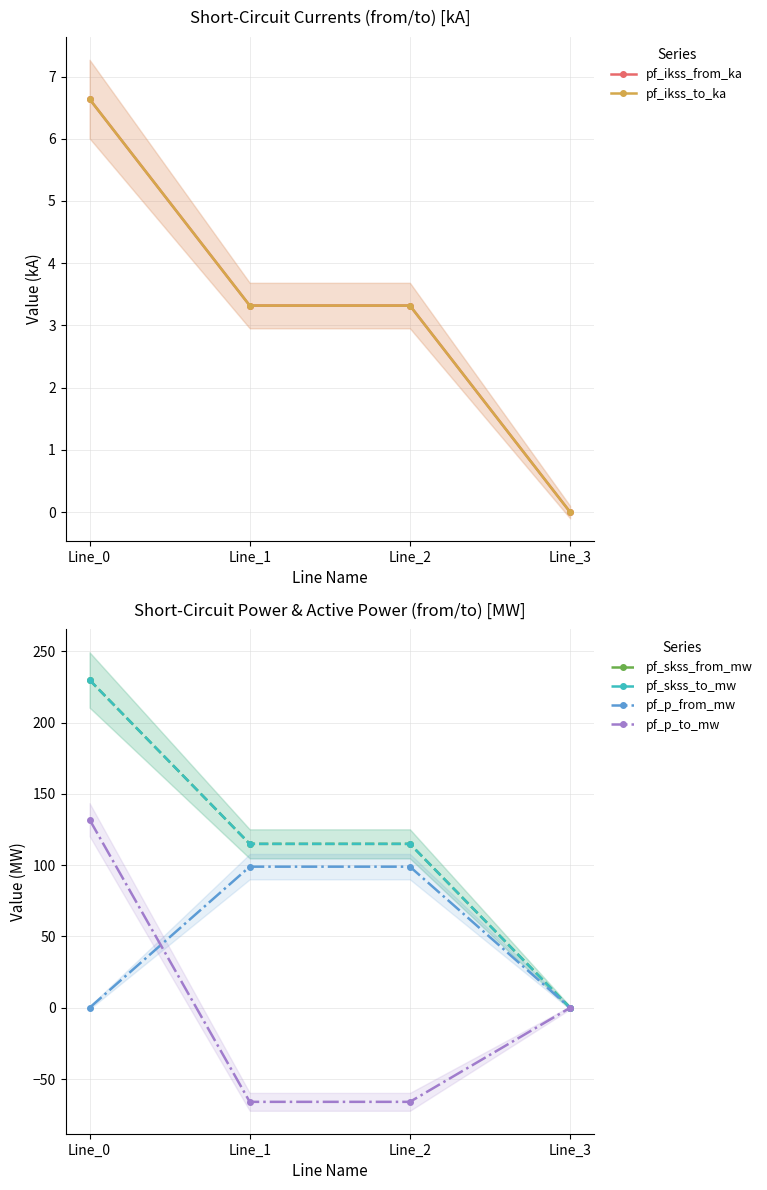

Which category has the lowest value in the pf_ikss_to_ka series?

Line_3